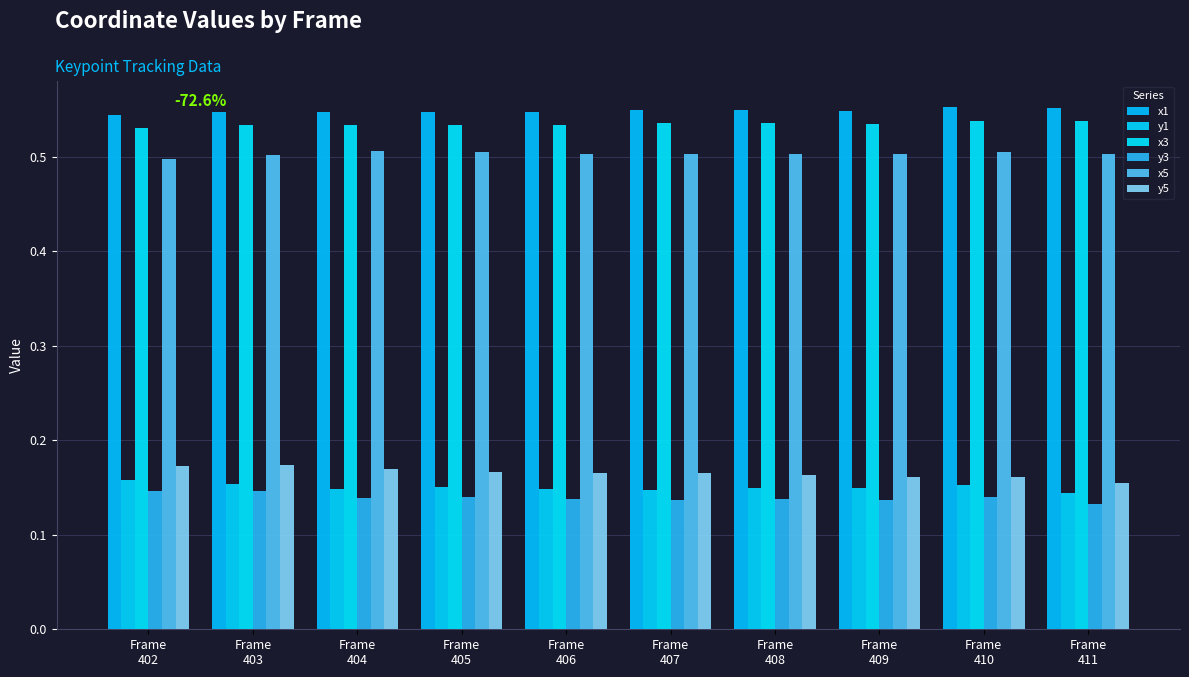

What are all the series names shown in the legend?

x1, y1, x3, y3, x5, y5